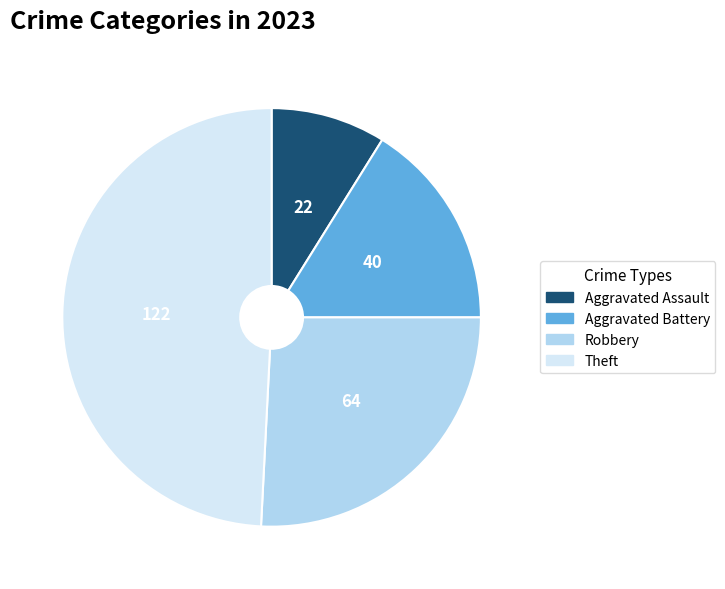

Is Theft the majority of the pie?

No